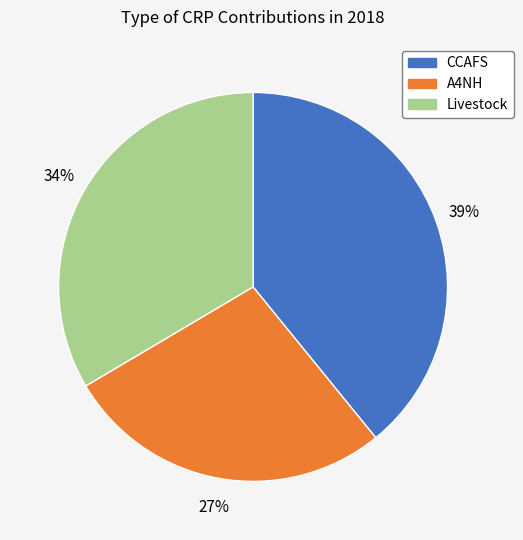

To the nearest percent, what portion does Livestock represent?

34%